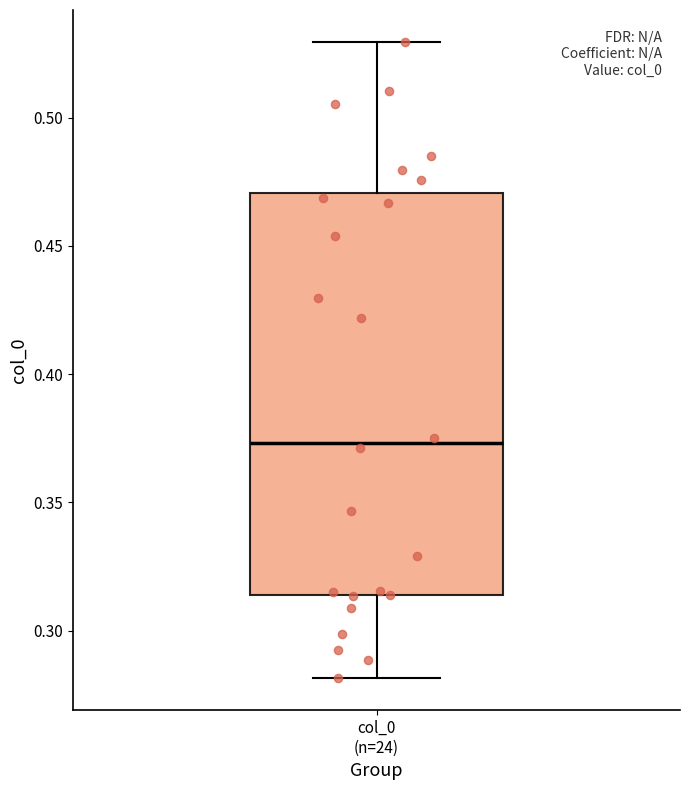

Read this box plot against the y-axis: the position of the median line, the range covered by the box, and the ends of both whiskers. The values are not printed on the chart, so give them approximately, as read against the axis.

median 0.375, box 0.315 to 0.470, whiskers 0.280 to 0.530